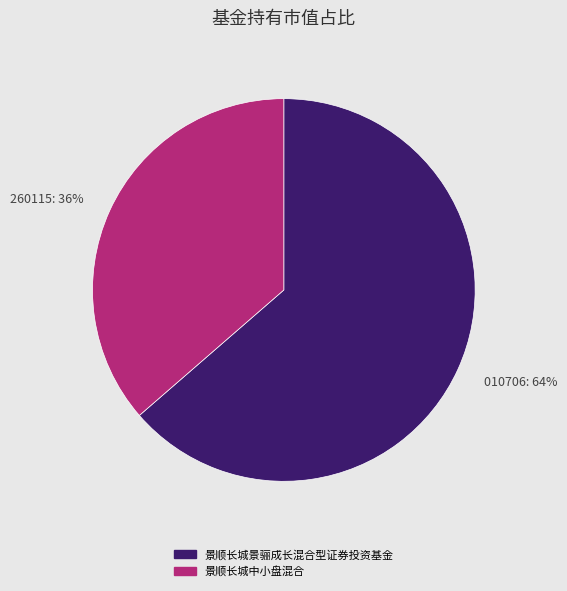

Which category has the biggest portion of the pie?

景顺长城景骊成长混合型证券投资基金